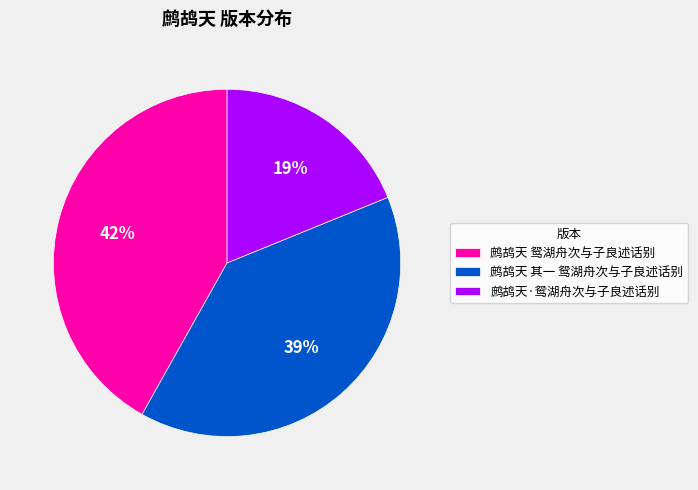

To the nearest percent, what is the combined percentage of 鹧鸪天 鸳湖舟次与子良述话别 and 鹧鸪天·鸳湖舟次与子良述话别?

61%